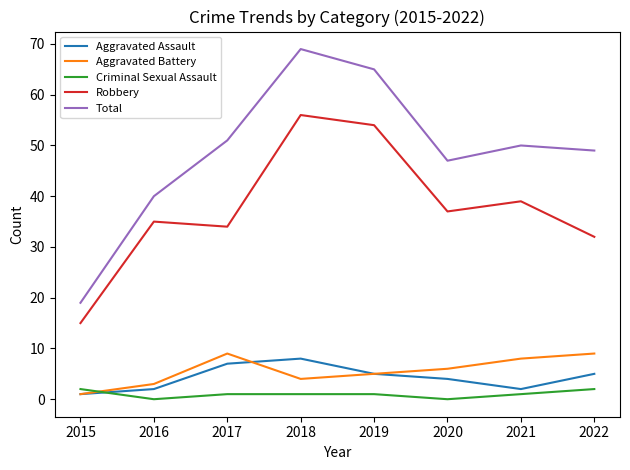

True or false: Criminal Sexual Assault and Robbery intersect in this chart.

False